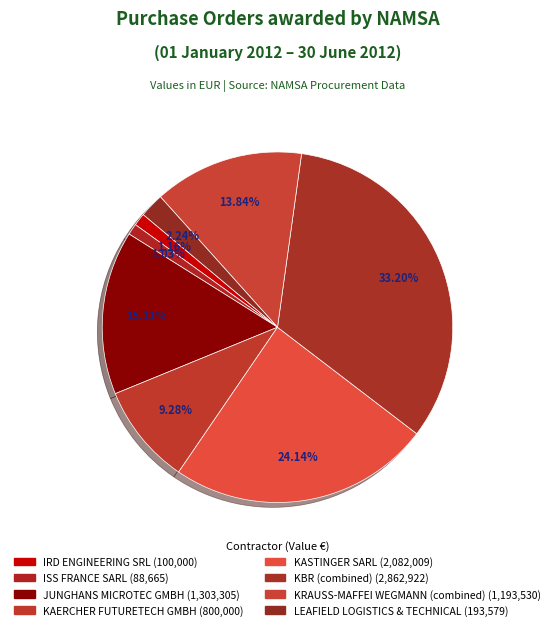

How many slices are in this pie chart?

8